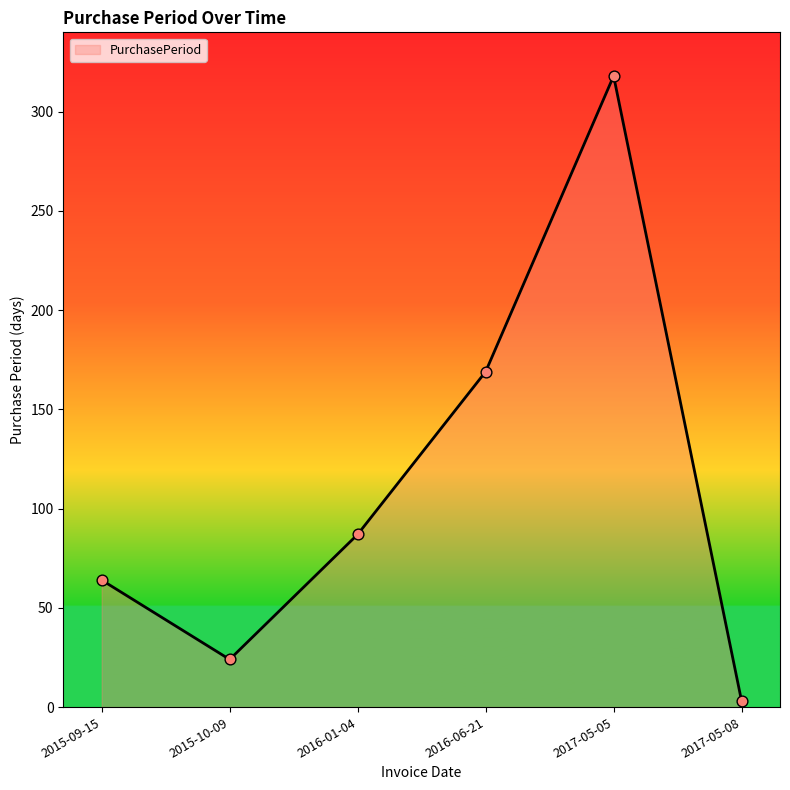

Approximately how many times larger is the value at 2017-05-05 compared to 2016-01-04?

3.7